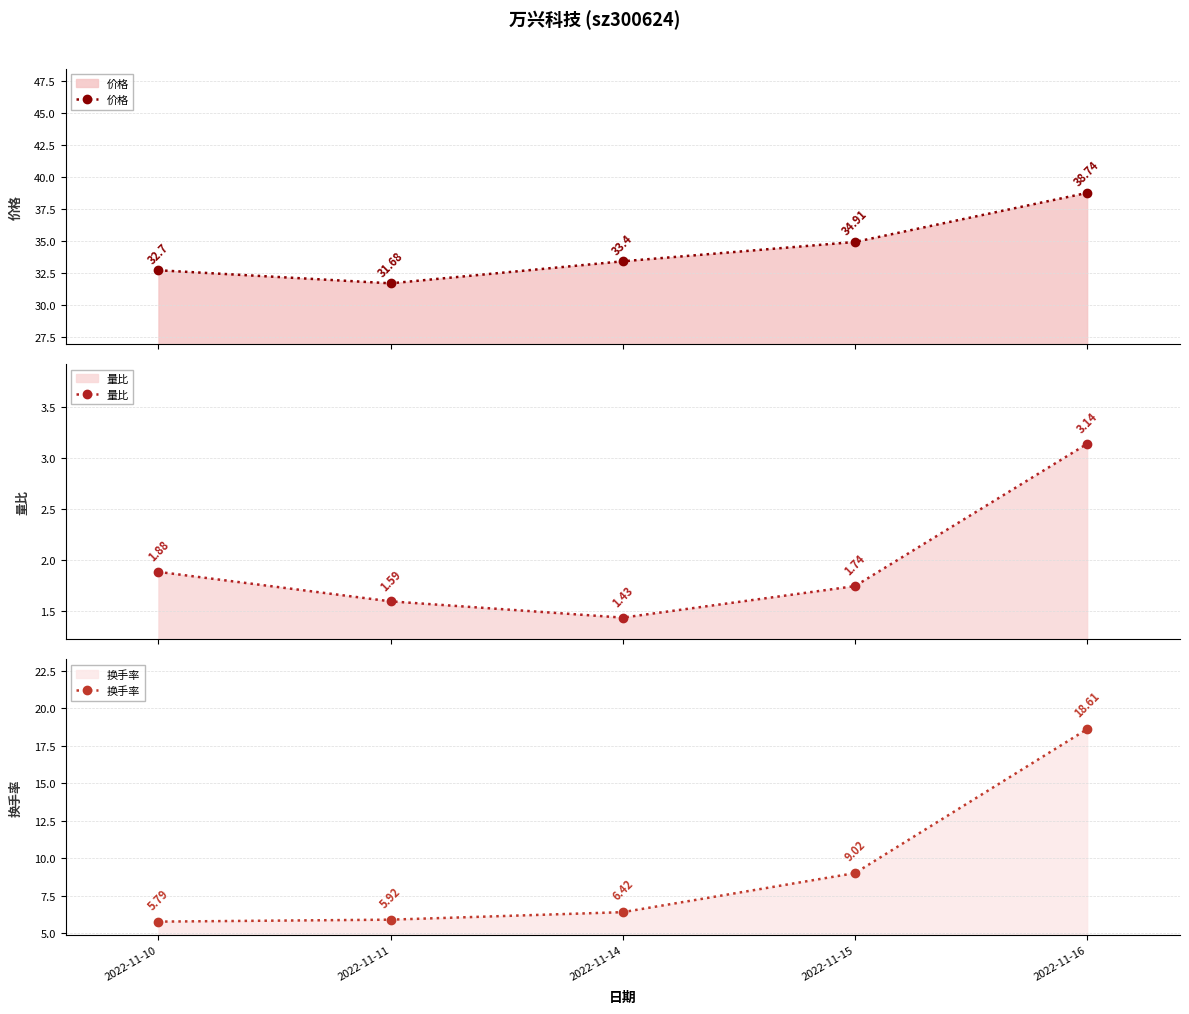

Which category has the highest value across all series?

2022-11-16